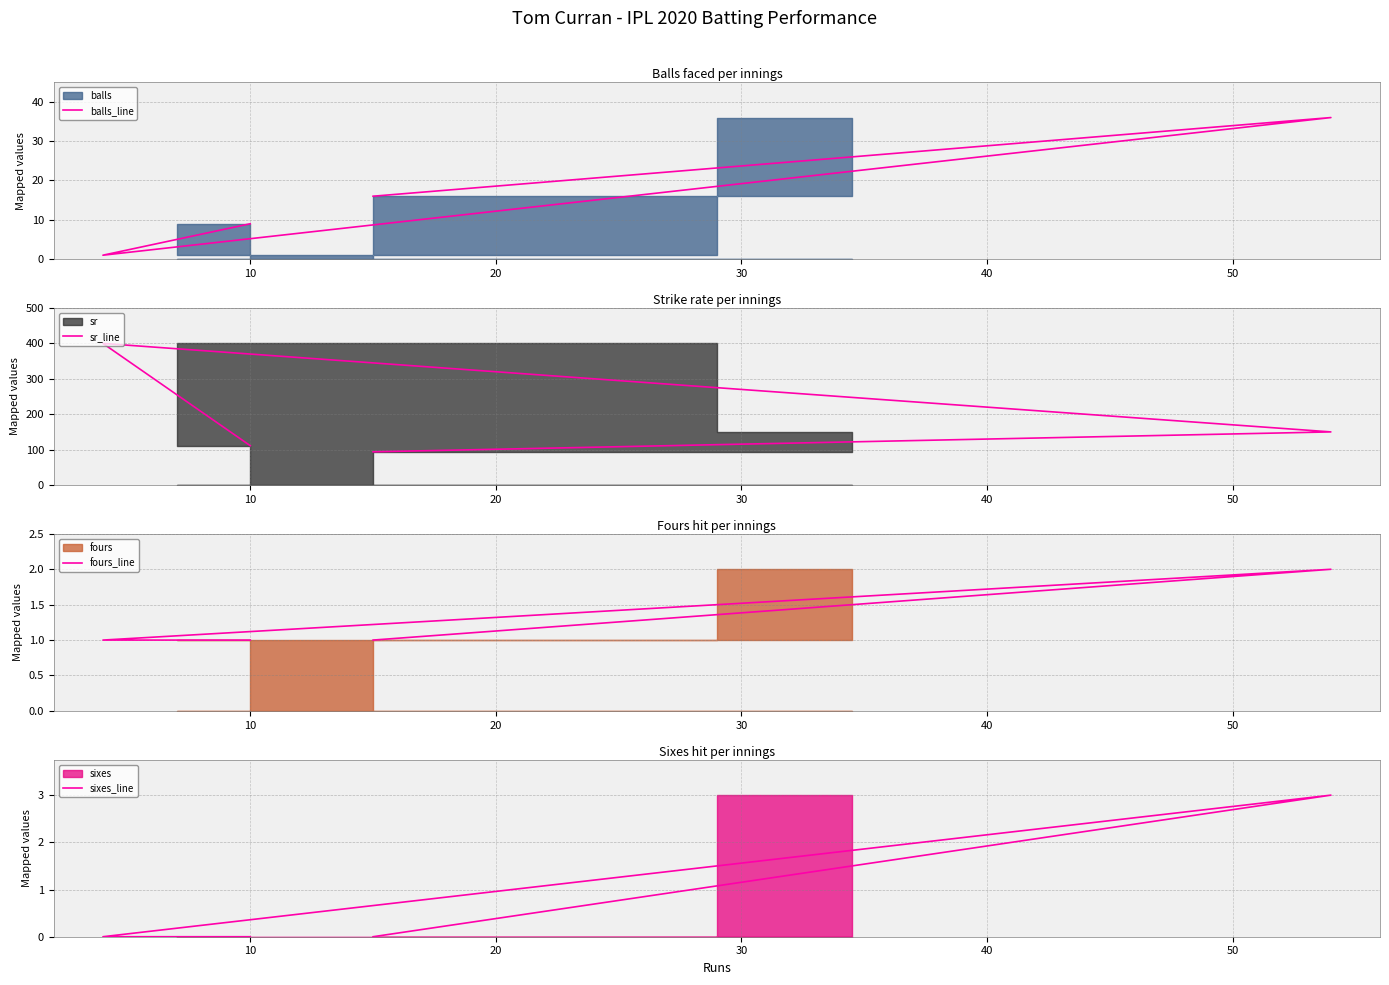

What is the total value across all series at 30?

110.8